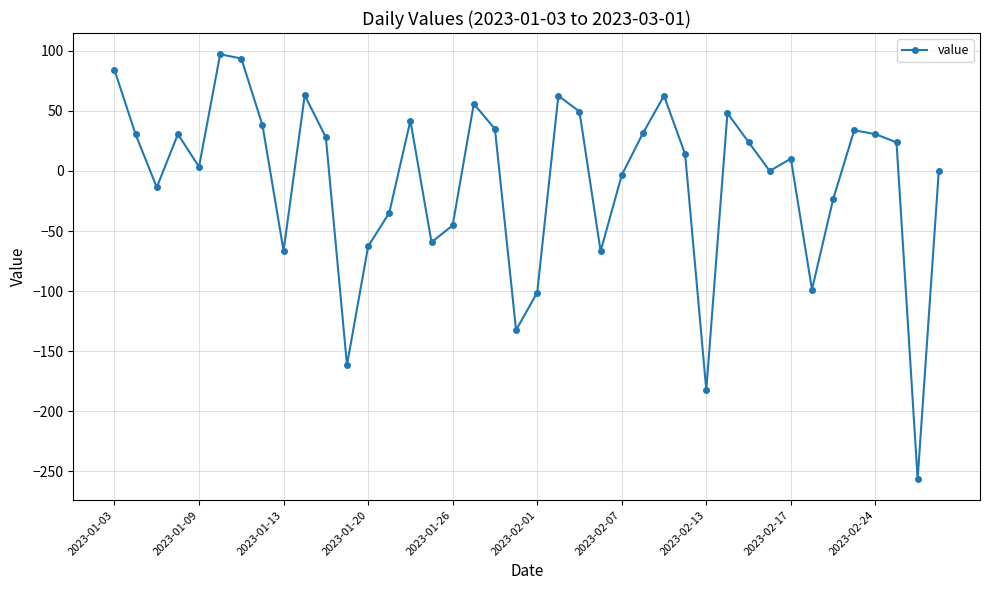

Does the chart display data point markers on the line(s)?

Yes